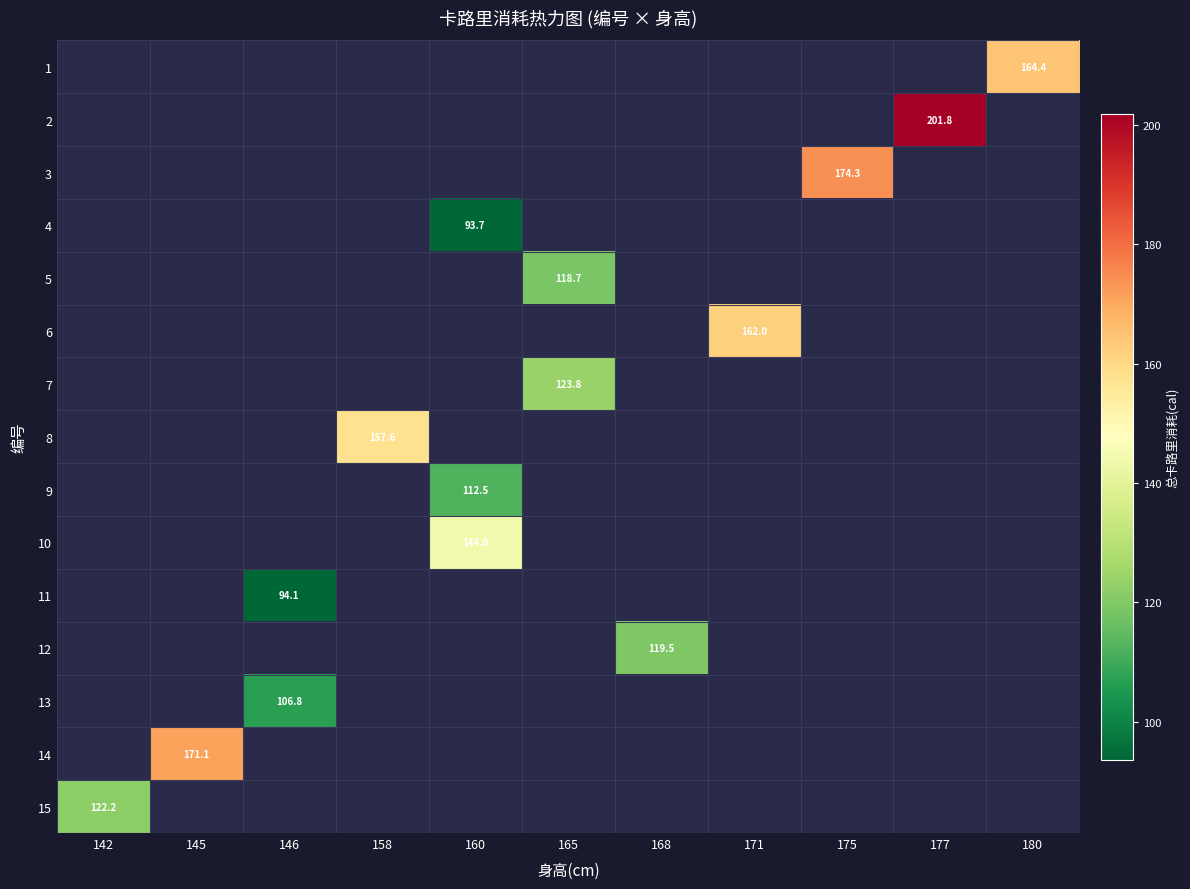

Which category has the highest value in the row_14 series?

142